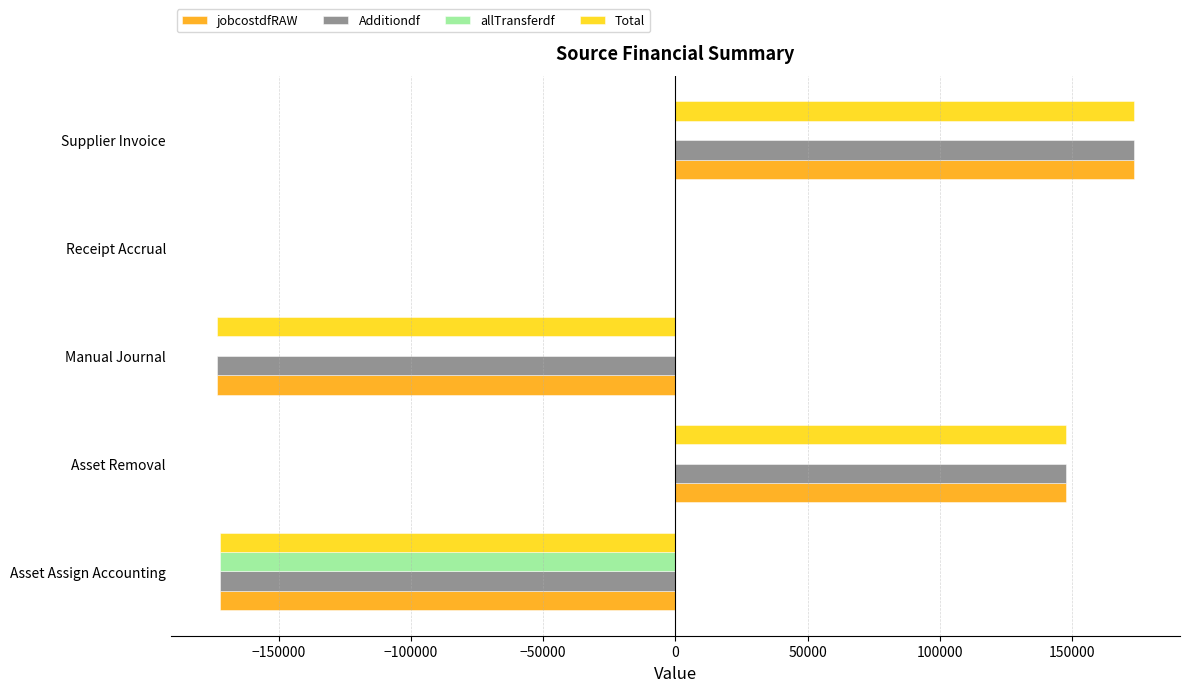

What is the greatest value displayed?

173407.5